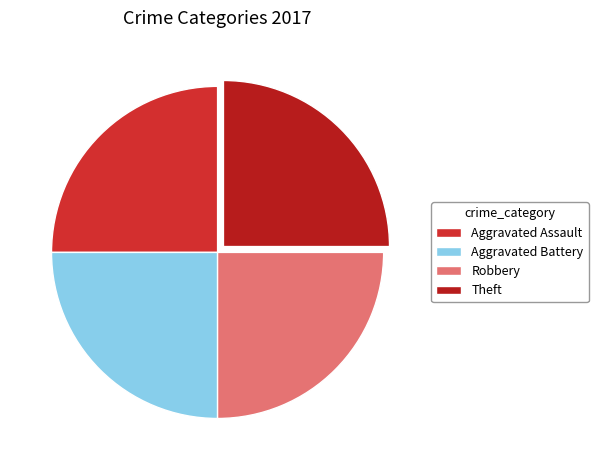

Is there a majority slice in this chart?

No